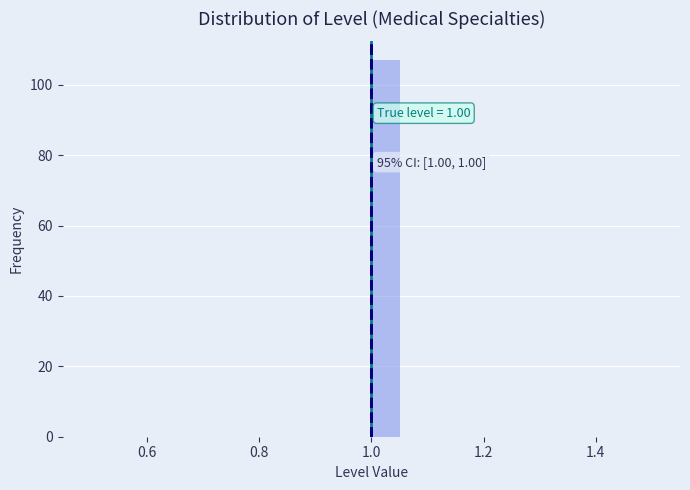

Around what value on the x-axis is the tallest bar? Give the approximate position of its centre, as read against the axis.

1.02